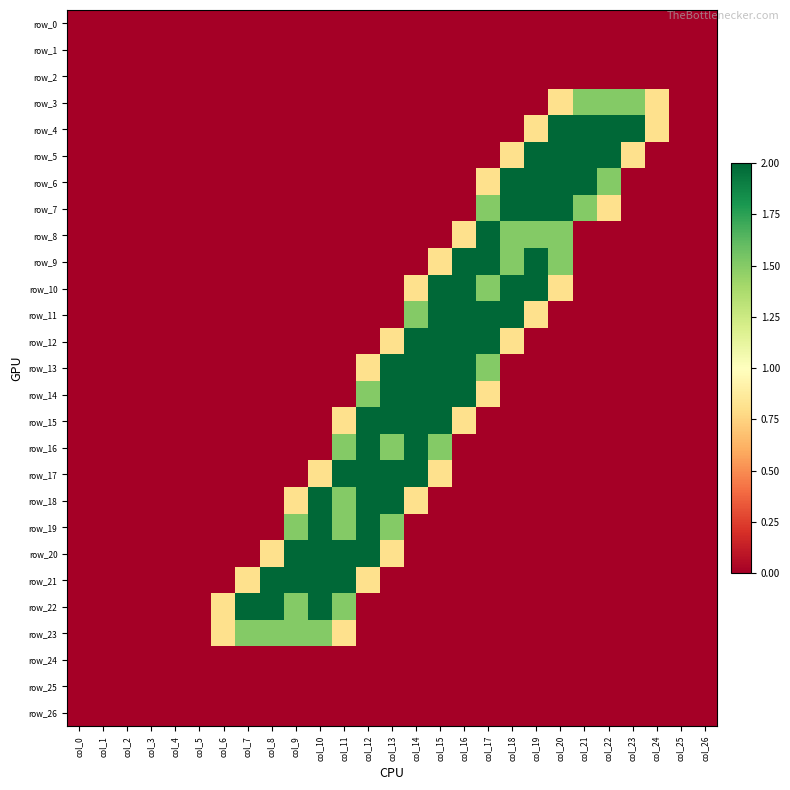

At which category is the sum across all series the highest?

col_12